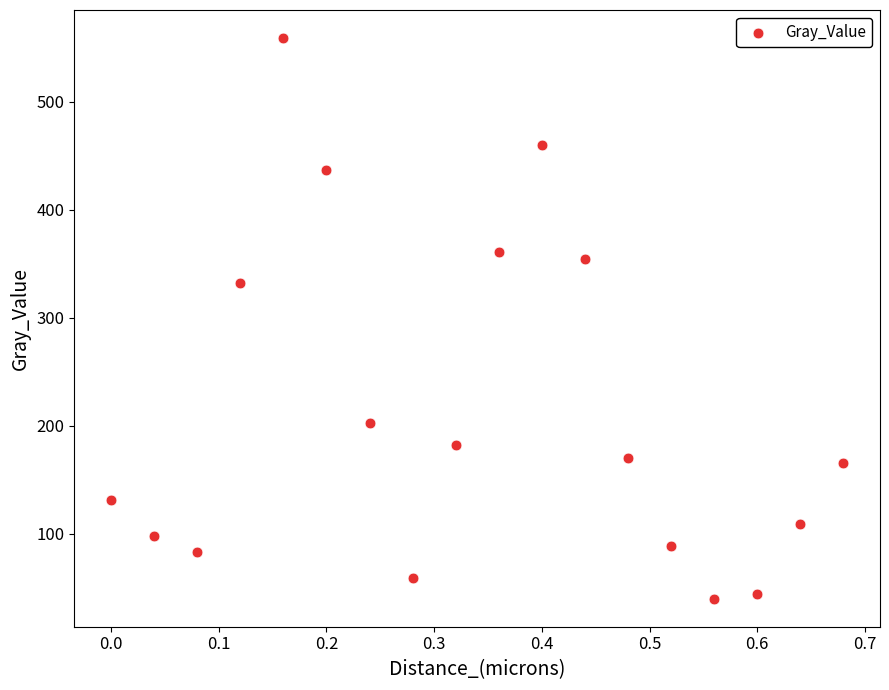

What is the range of Y values (max minus min)?

518.8